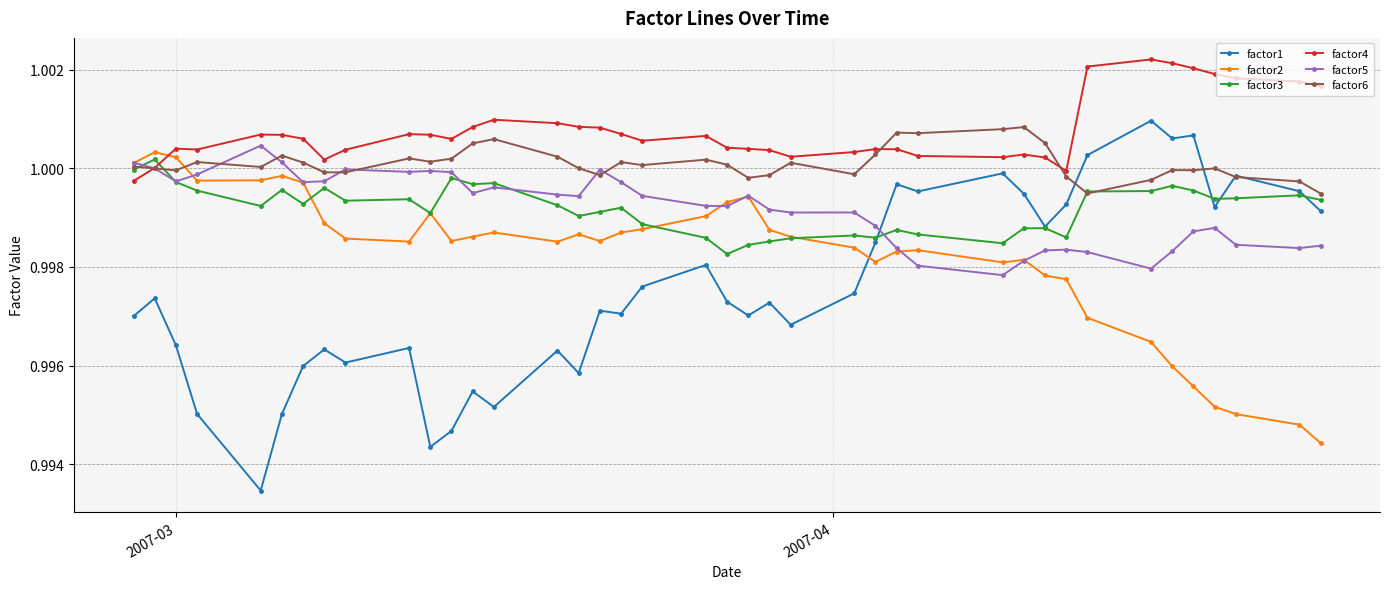

True or false: factor2 has more than 0 points higher than both neighbors.

True